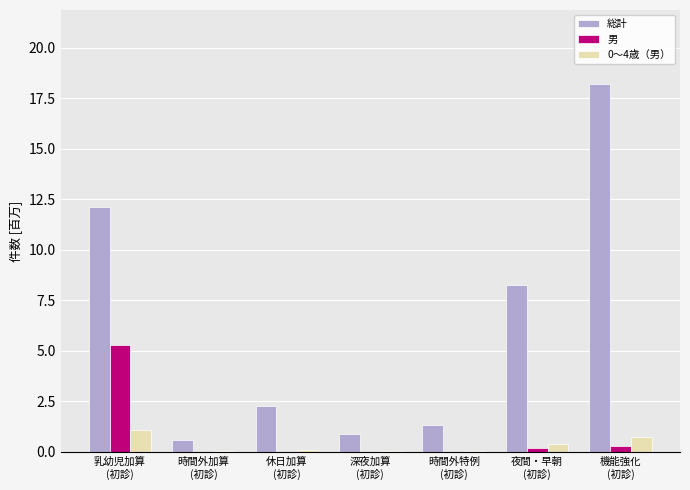

What is the highest value of the 総計 series?

18.2